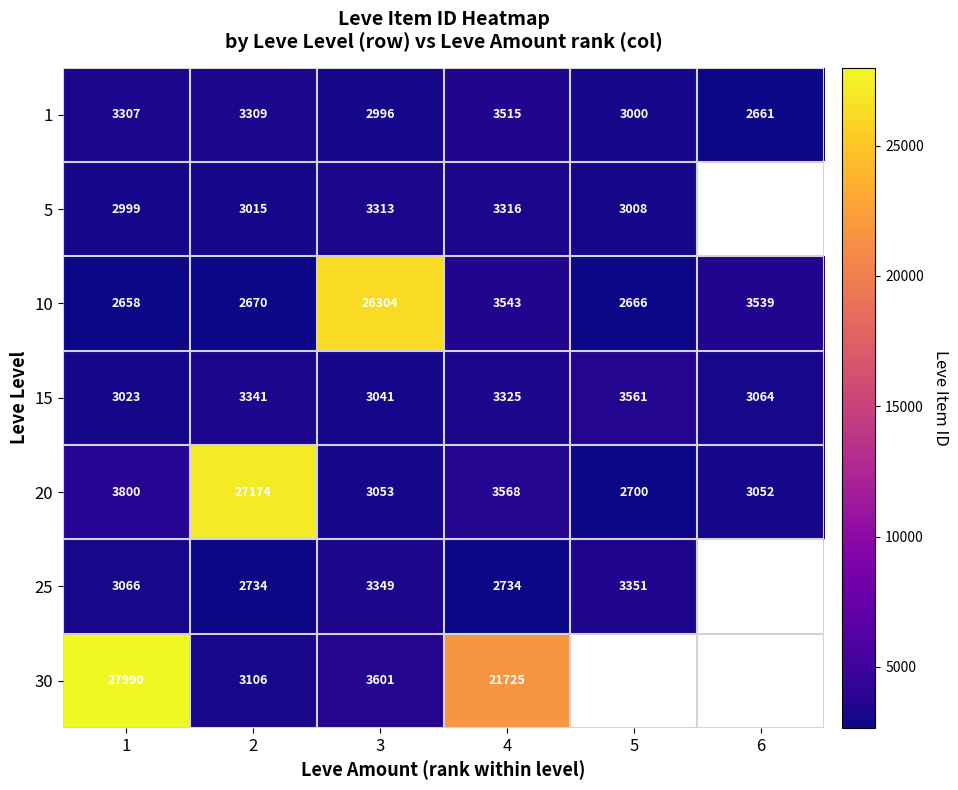

Between 3 and 1, which is larger?

1